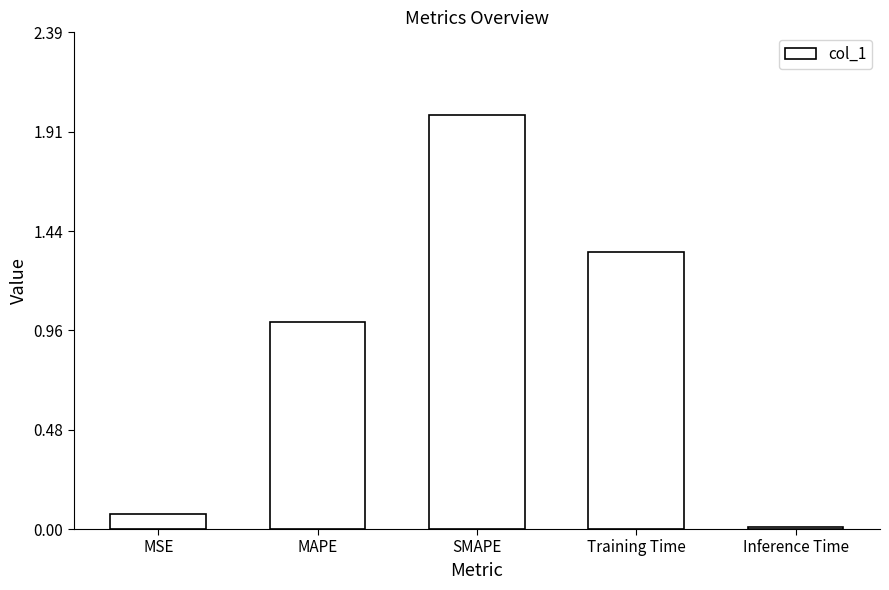

Rank the categories by value from highest to lowest.

SMAPE, Training Time, MAPE, MSE, Inference Time